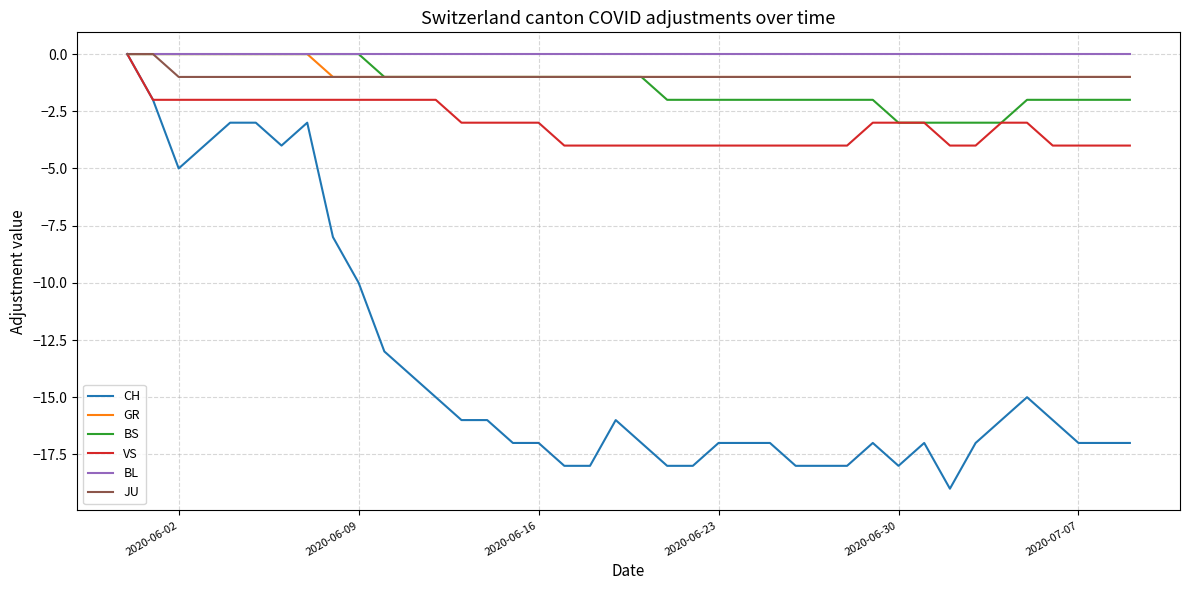

Which series has the widest spread of values?

CH